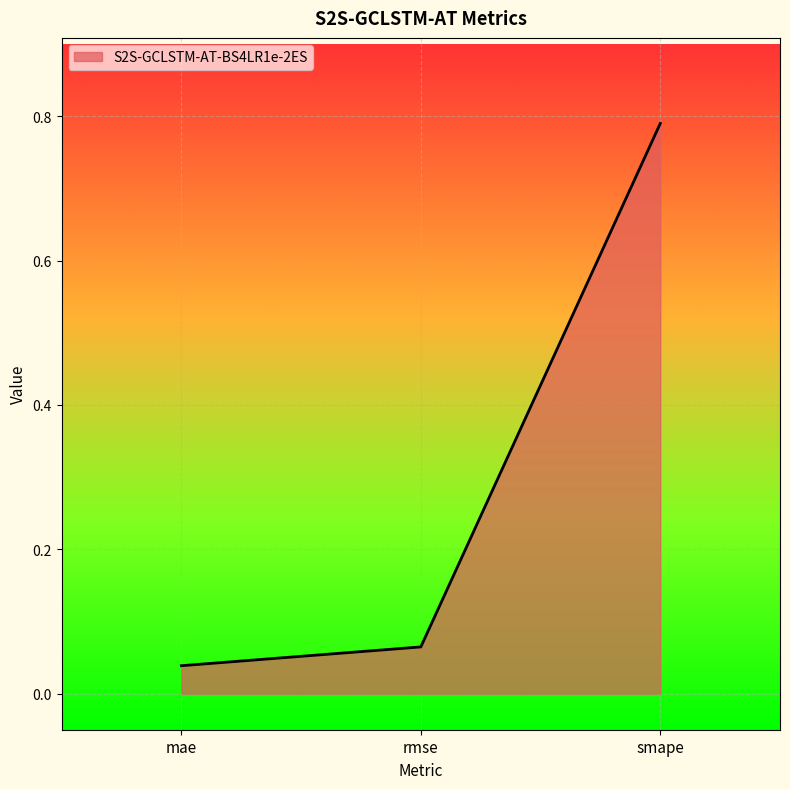

What is the difference between the maximum and second lowest values?

0.7